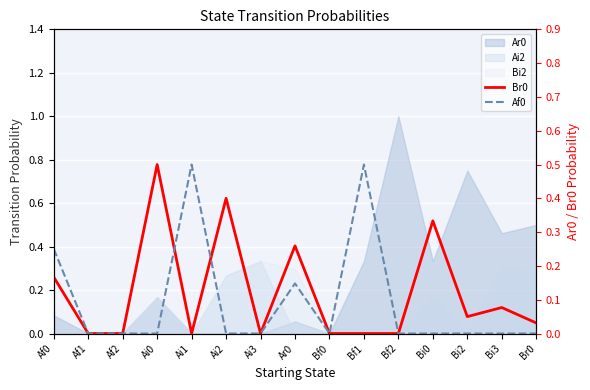

In Af0, how many points are higher than both neighbors (excluding endpoints)?

3